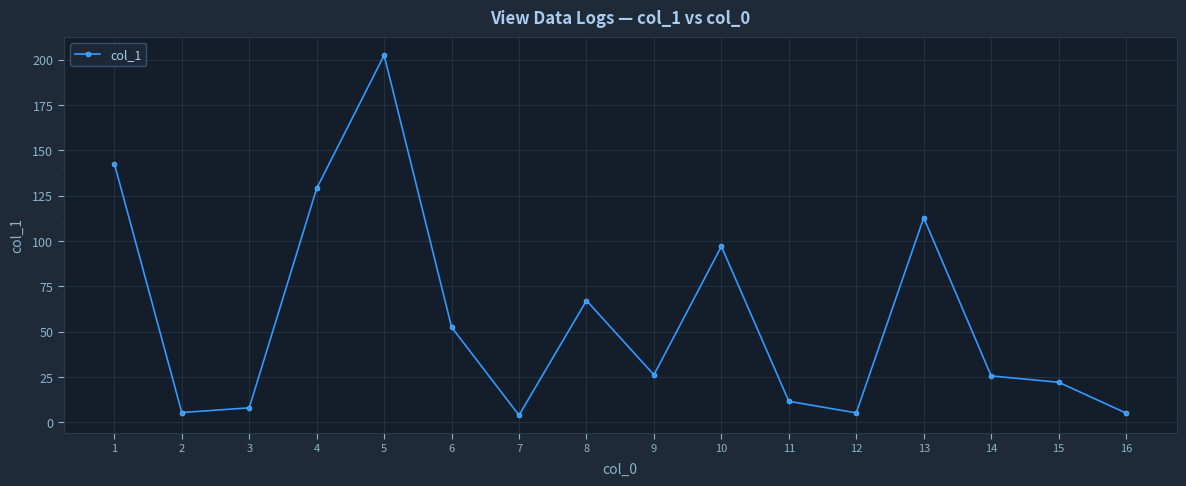

How many interior local valleys (lower than both neighbors) does the data have?

4